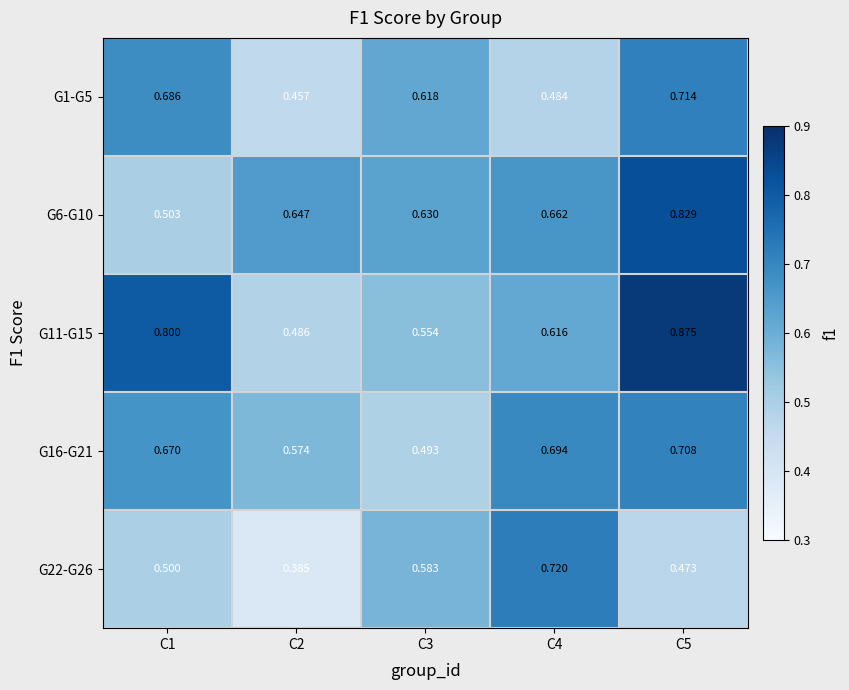

Which series changed the most between C2 and C5?

G11-G15